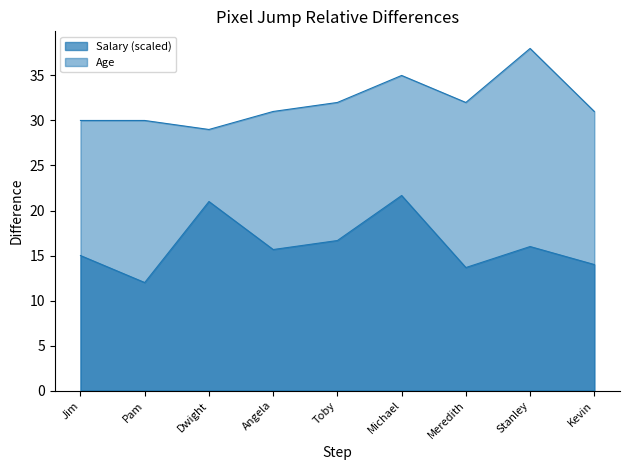

In Age, how many points are higher than both neighbors (excluding endpoints)?

2